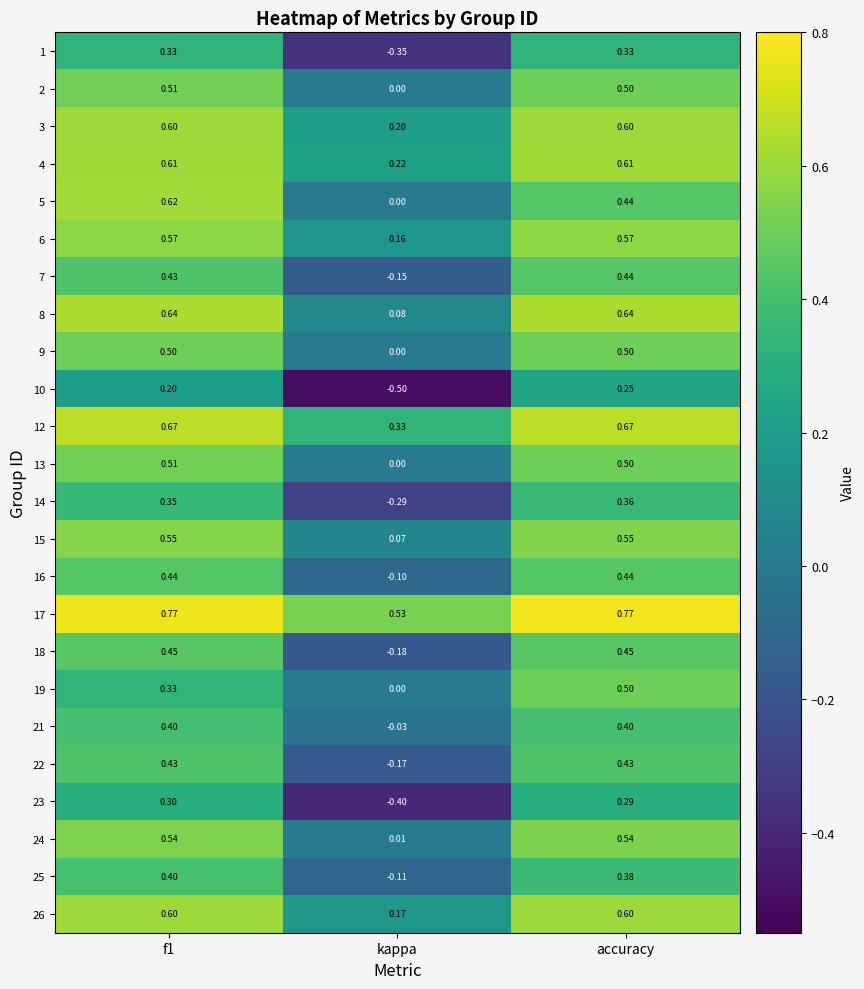

Which series has the largest range (max minus min)?

10